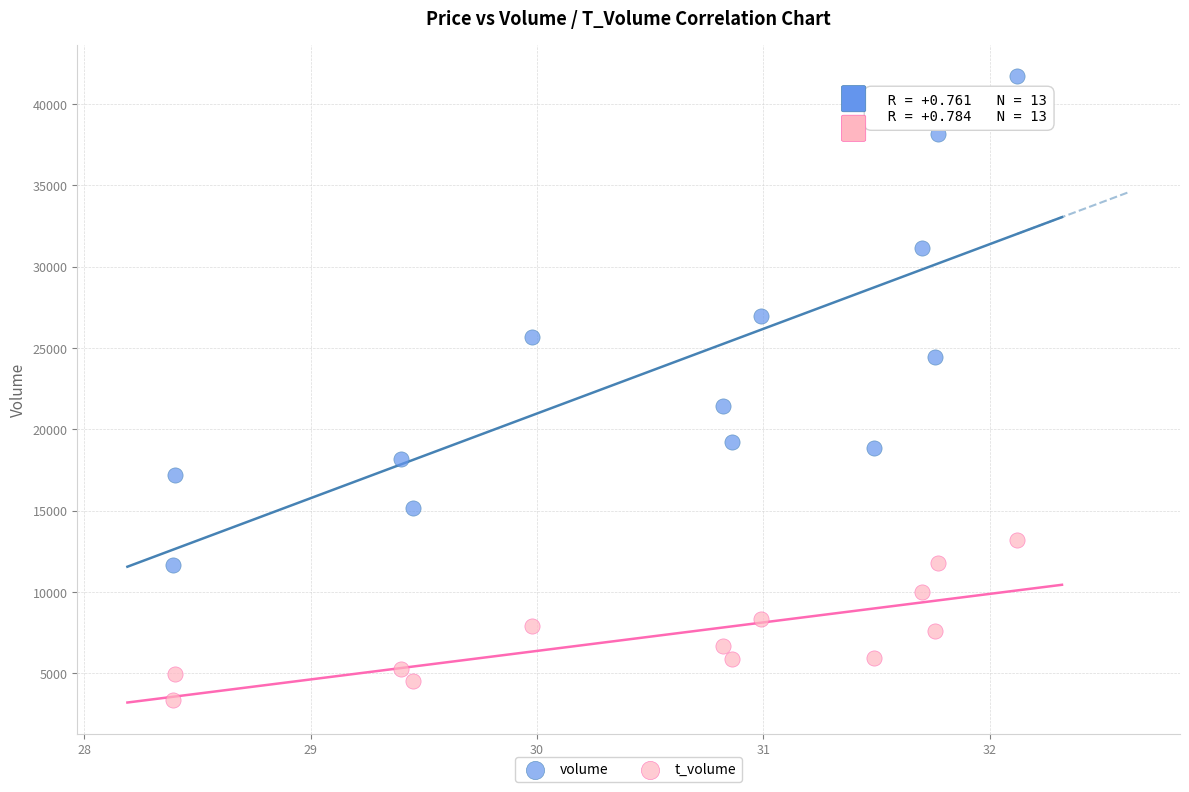

Which series reaches the minimum Y coordinate?

t_volume